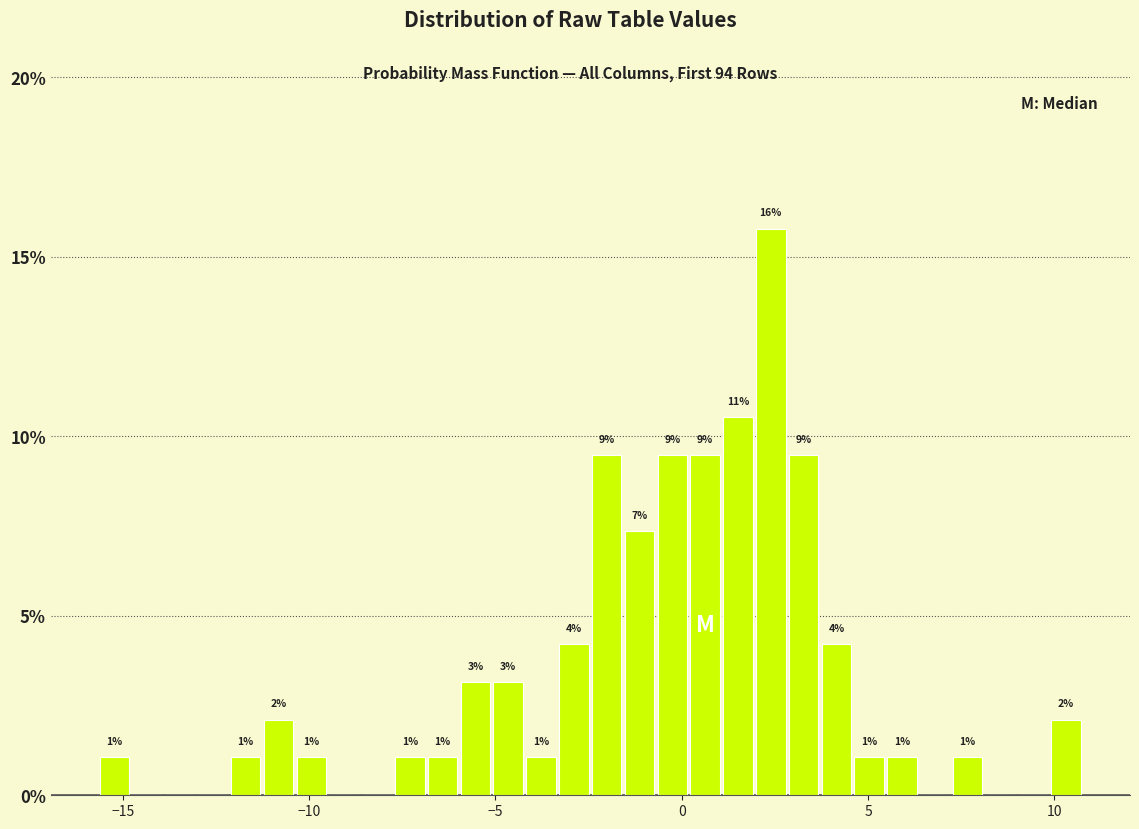

Around what value on the x-axis is the tallest bar? Give the approximate position of its centre, as read against the axis.

2.5